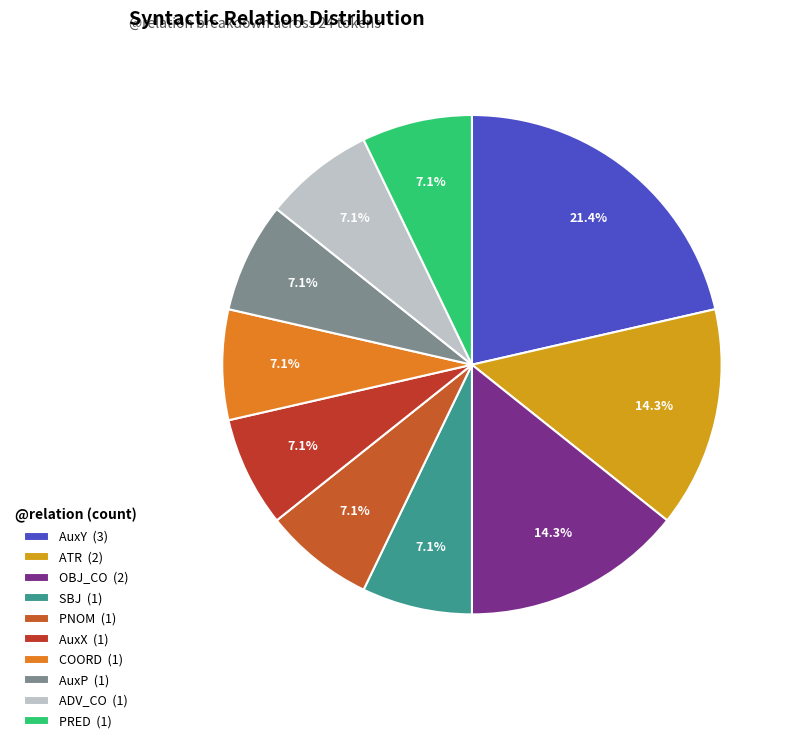

To the nearest percent, what is the difference between the largest and smallest slice percentages?

14%